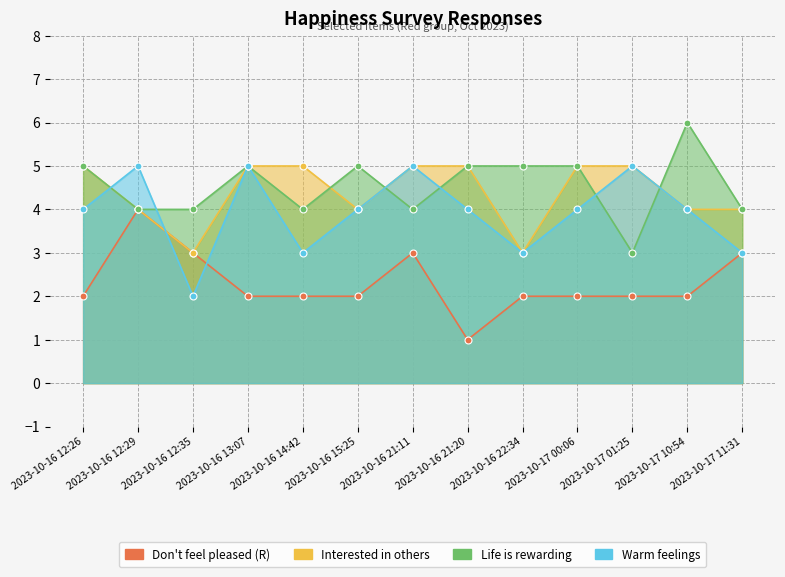

Does the chart display data point markers on the line(s)?

Yes